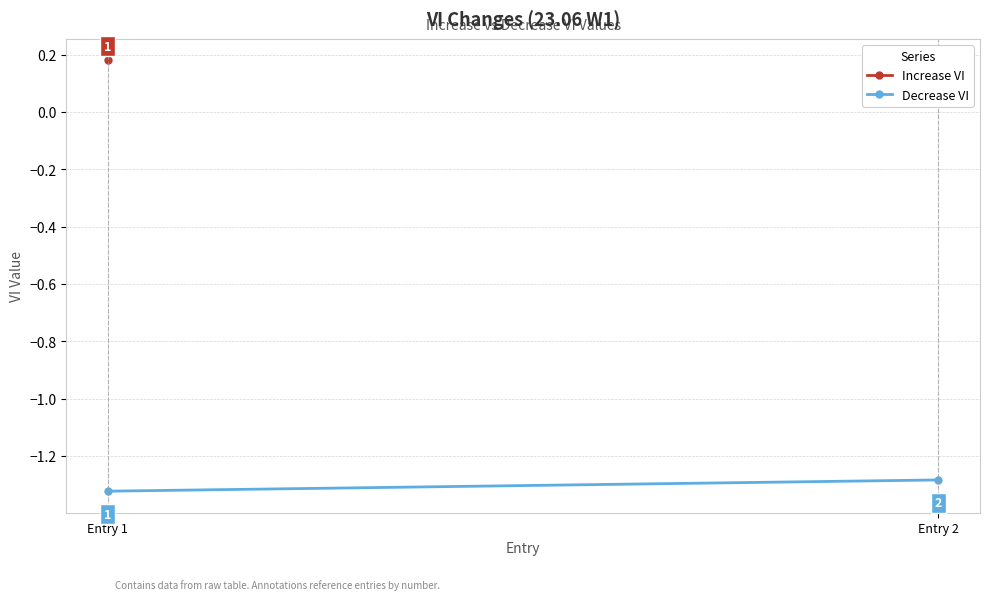

What is the value of the 2nd point from the left?

-1.3